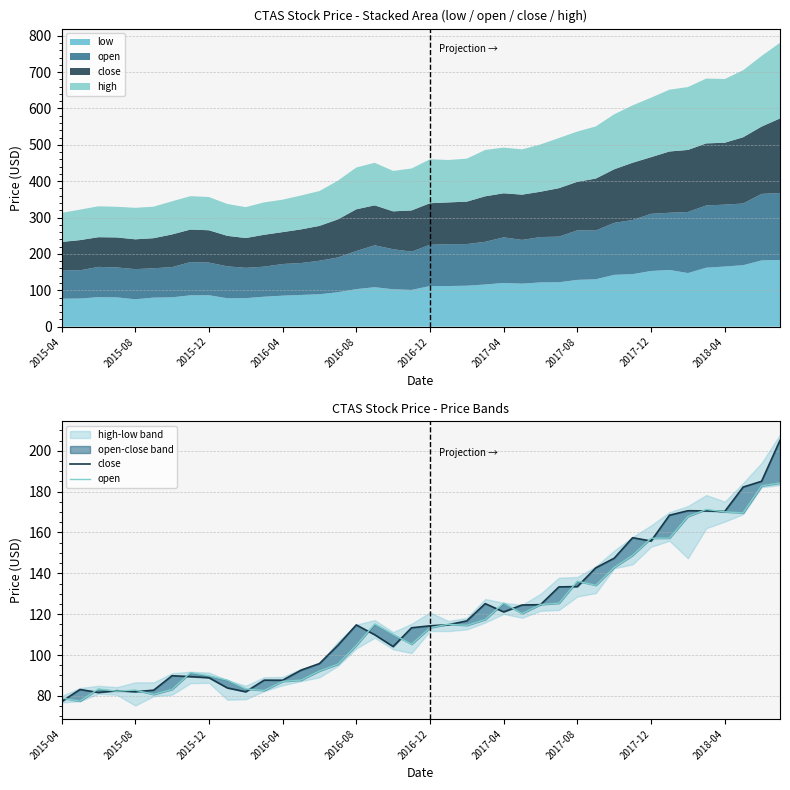

Which series has the largest range (max minus min)?

close